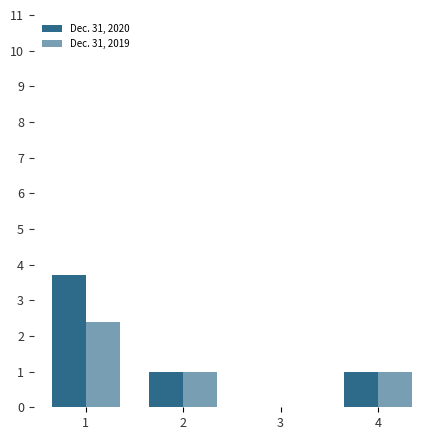

How many series are shown in this chart?

2